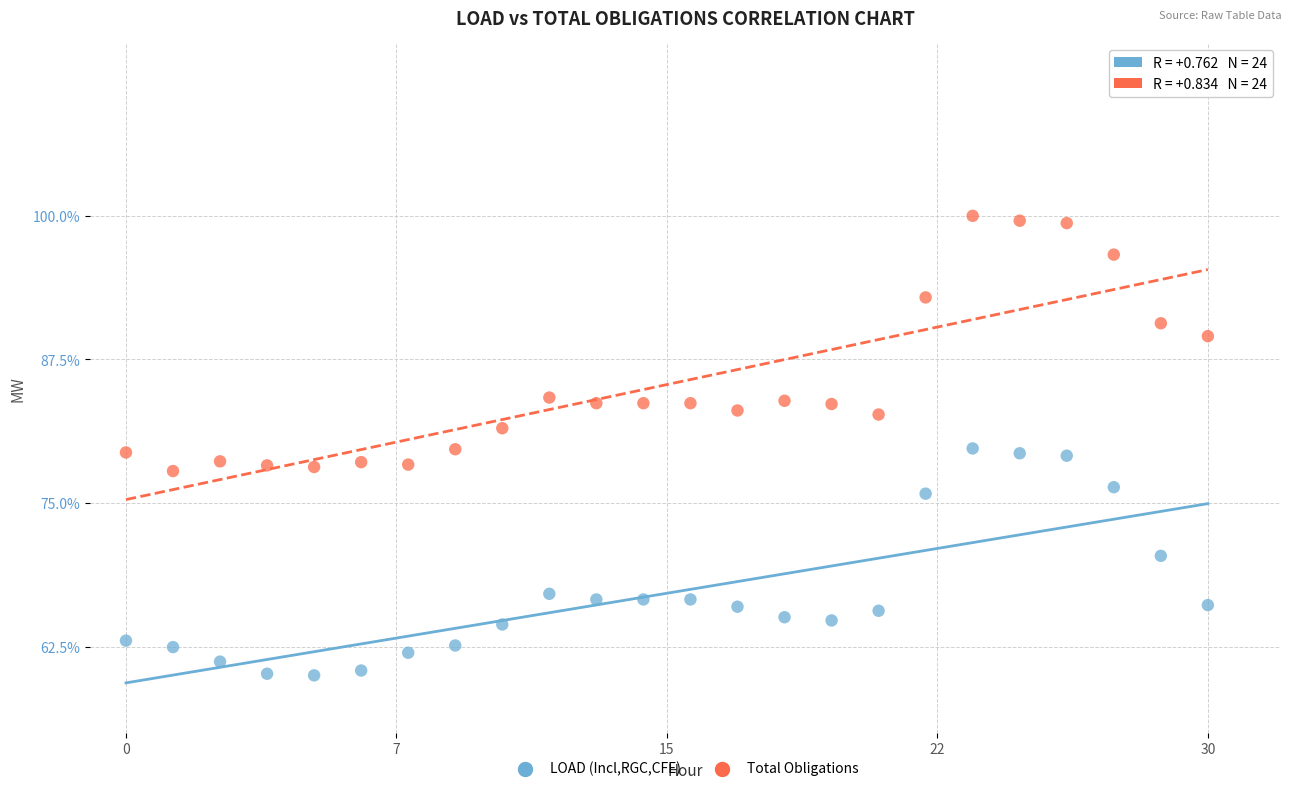

Which series reaches the minimum Y coordinate?

LOAD (Incl,RGC,CFE)